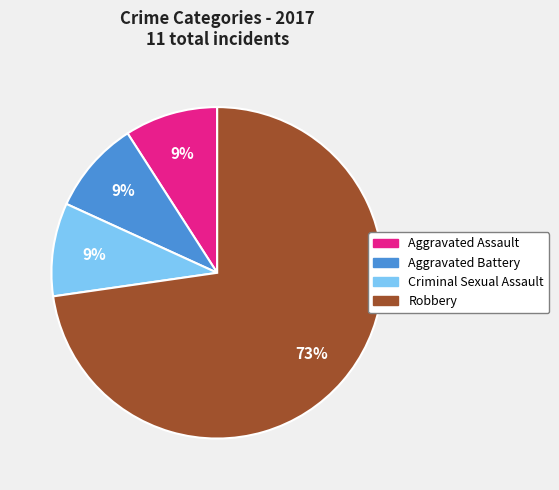

Is the sum of Aggravated Battery and Robbery greater than half?

Yes